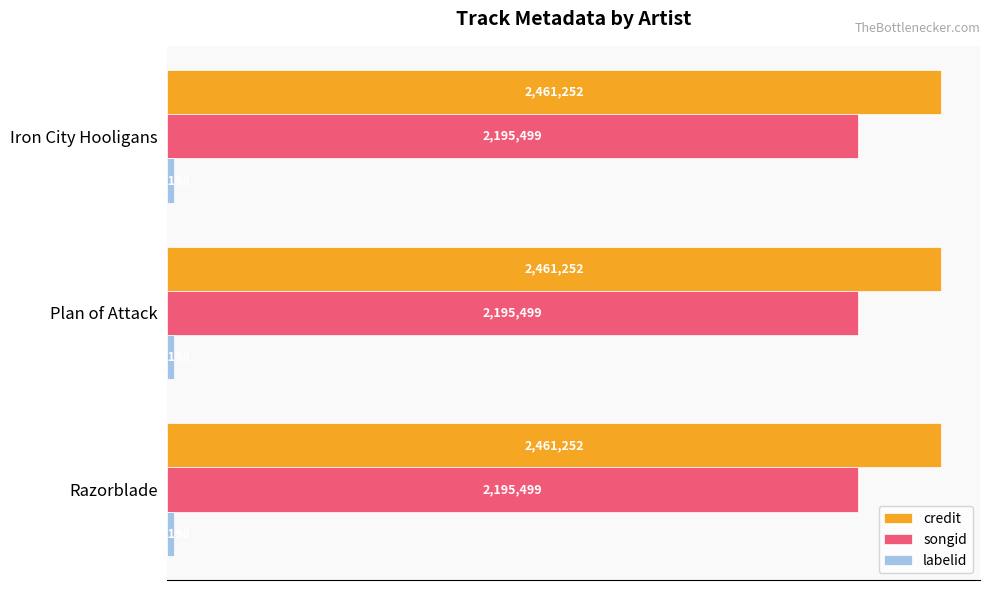

Which series changed the most between Razorblade and Iron City Hooligans?

credit